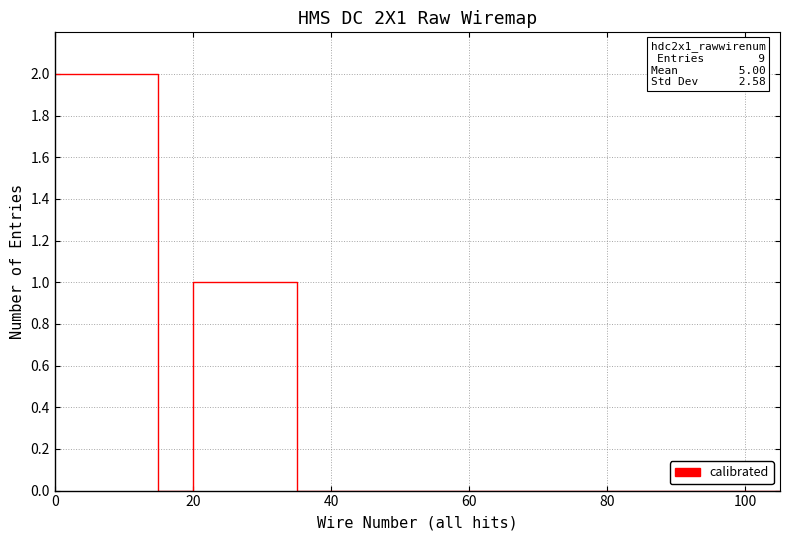

Count the values in the range 0 to 1.

18